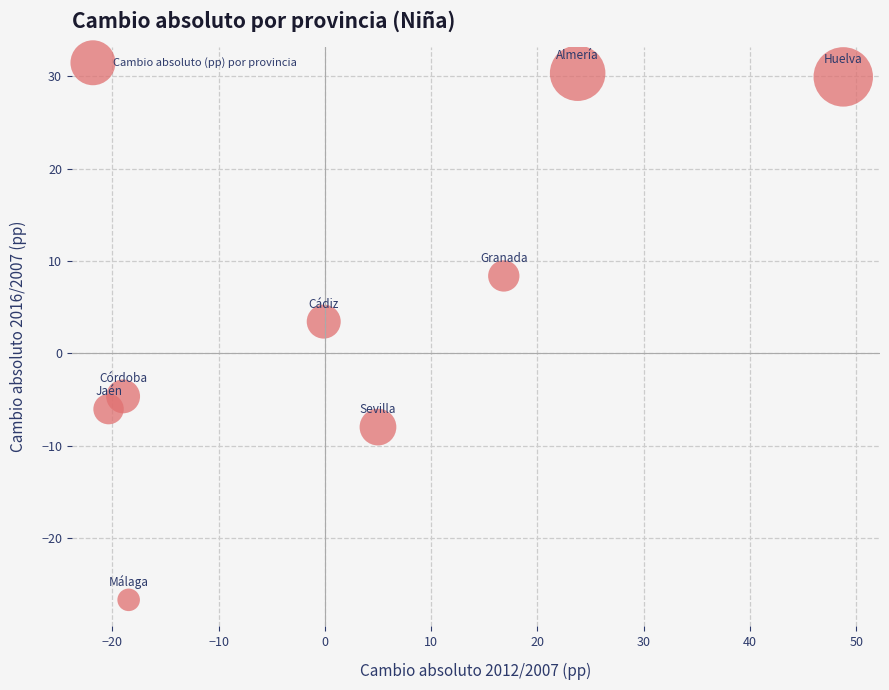

What Y value in the scatter plot is closest to 1?

3.4